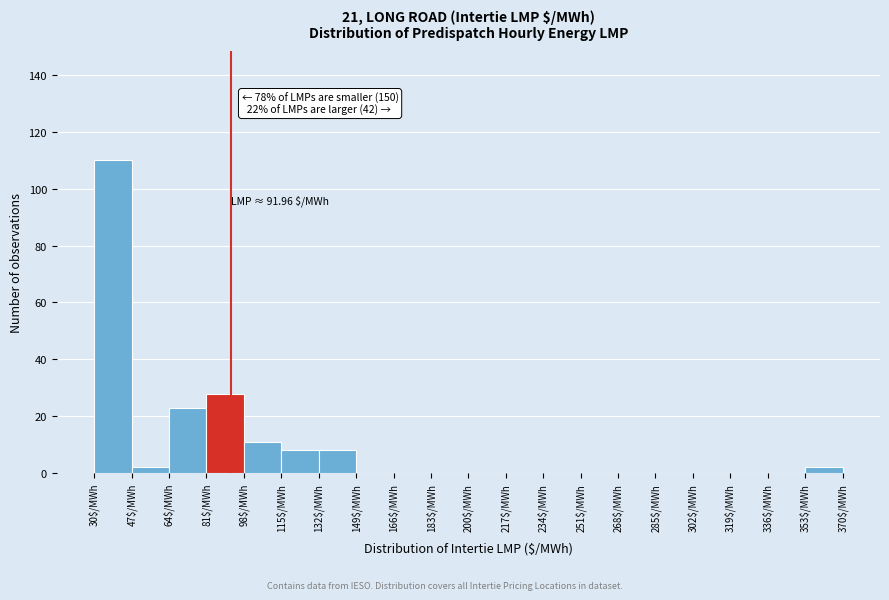

Over which range of the x-axis is the bar tallest?

30 to 47